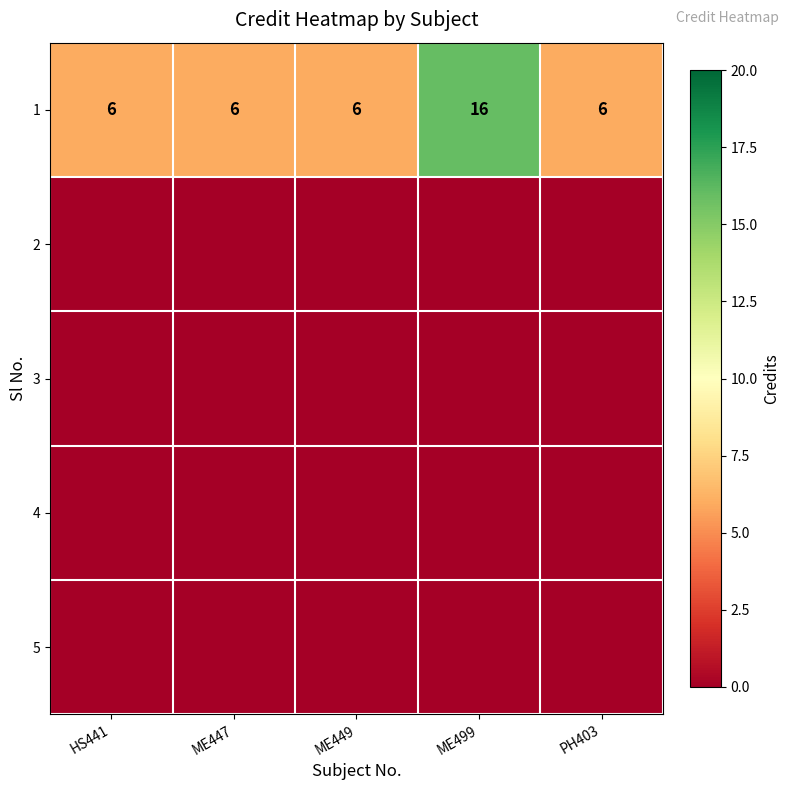

At which category does the chart reach its peak across all series?

ME499